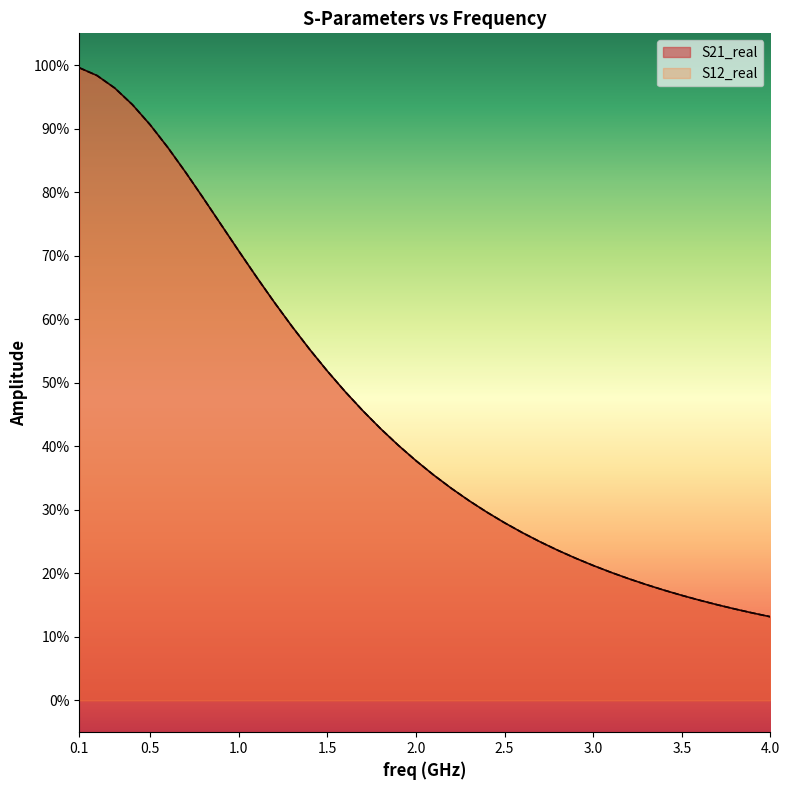

What is the label of the 6th point from the right?

3.5